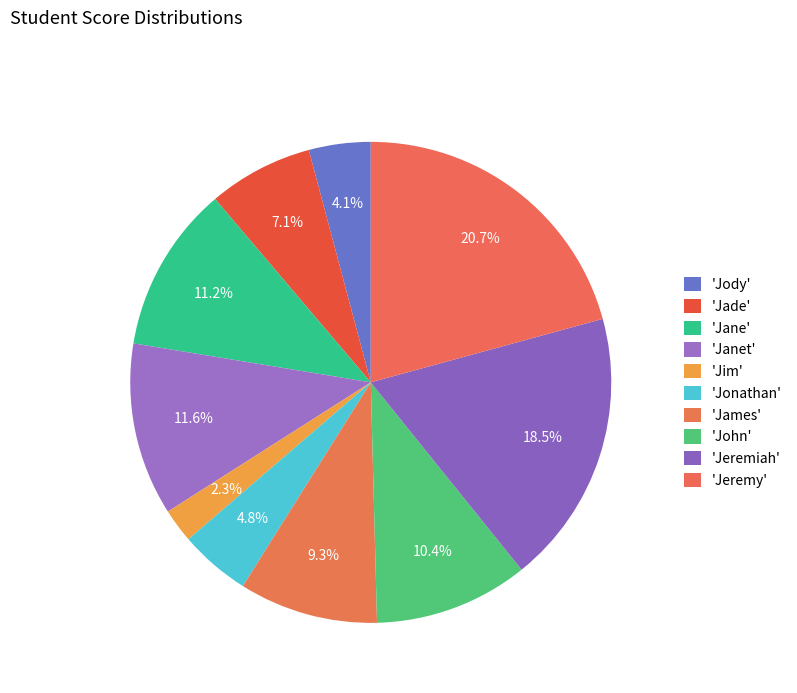

Which slice is the largest?

Jeremy